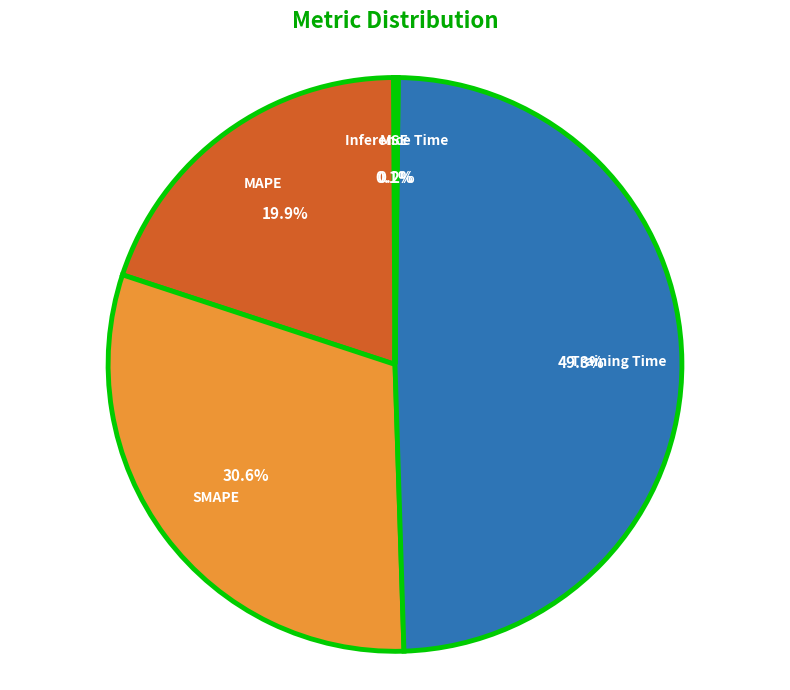

Does any single category account for the majority?

No